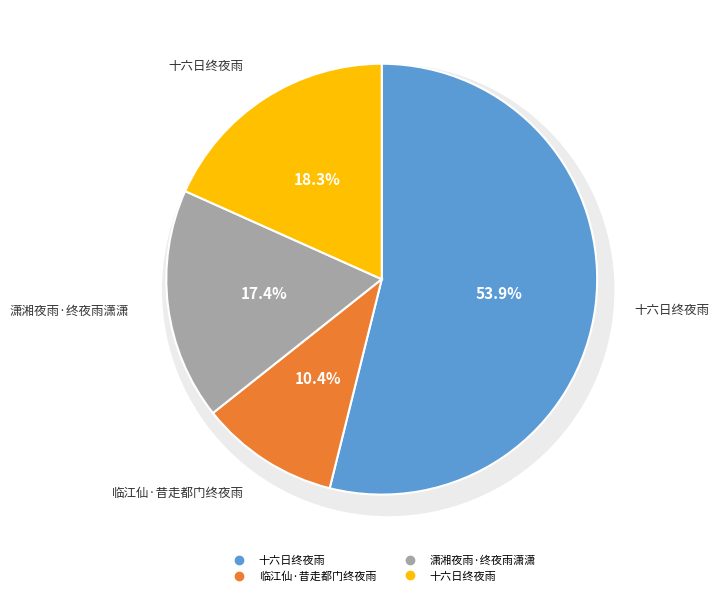

Which category has the smallest portion of the pie?

临江仙·昔走都门终夜雨